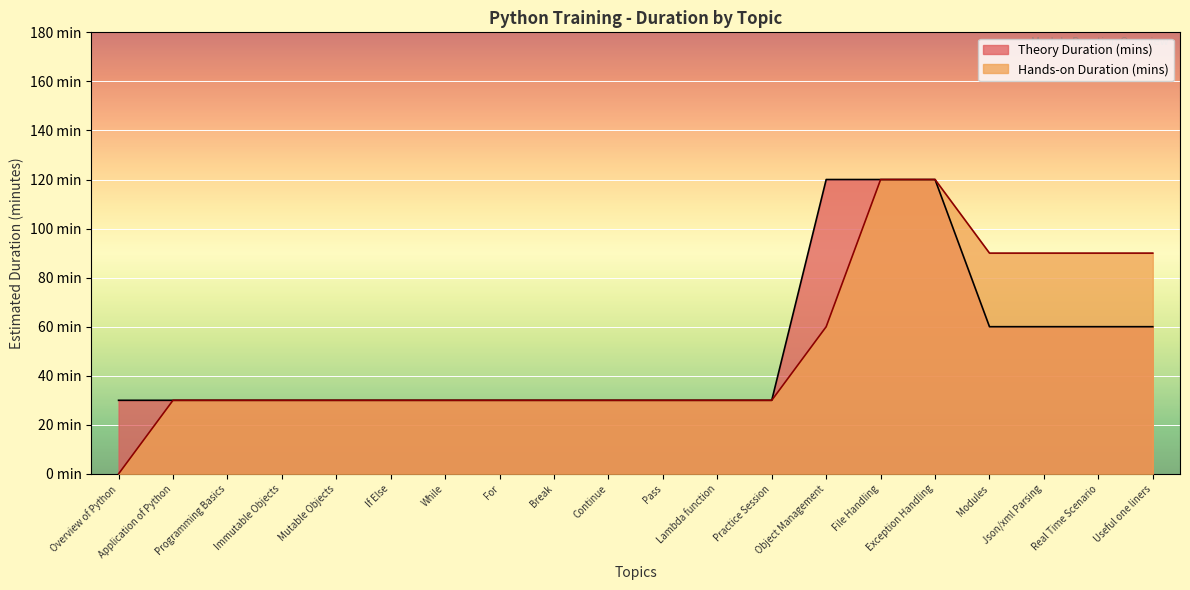

At which label does Hands-on Duration (mins) first exceed 30?

Object Management